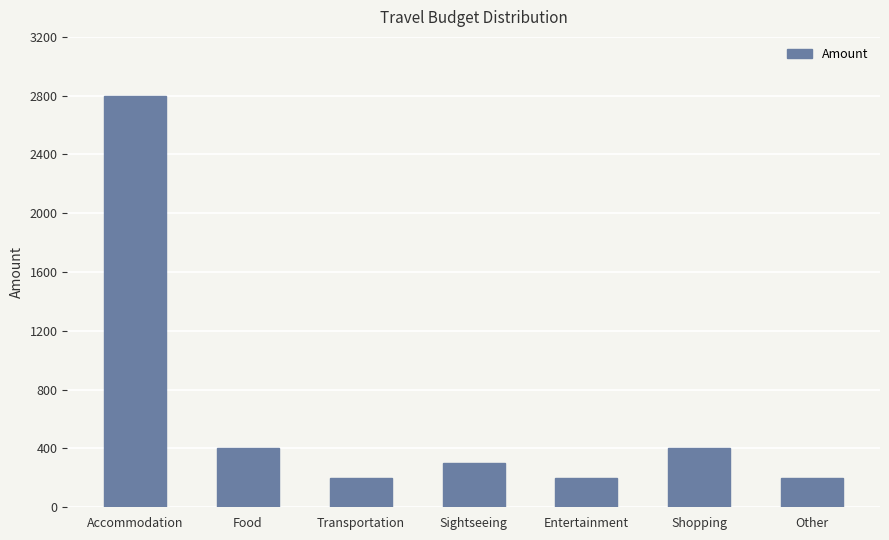

How many bars are there in total?

7